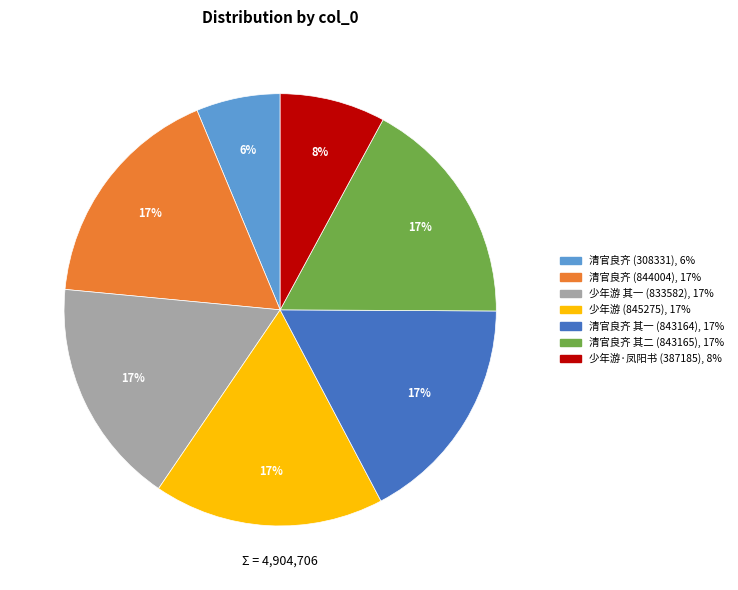

How many slices are in this pie chart?

7